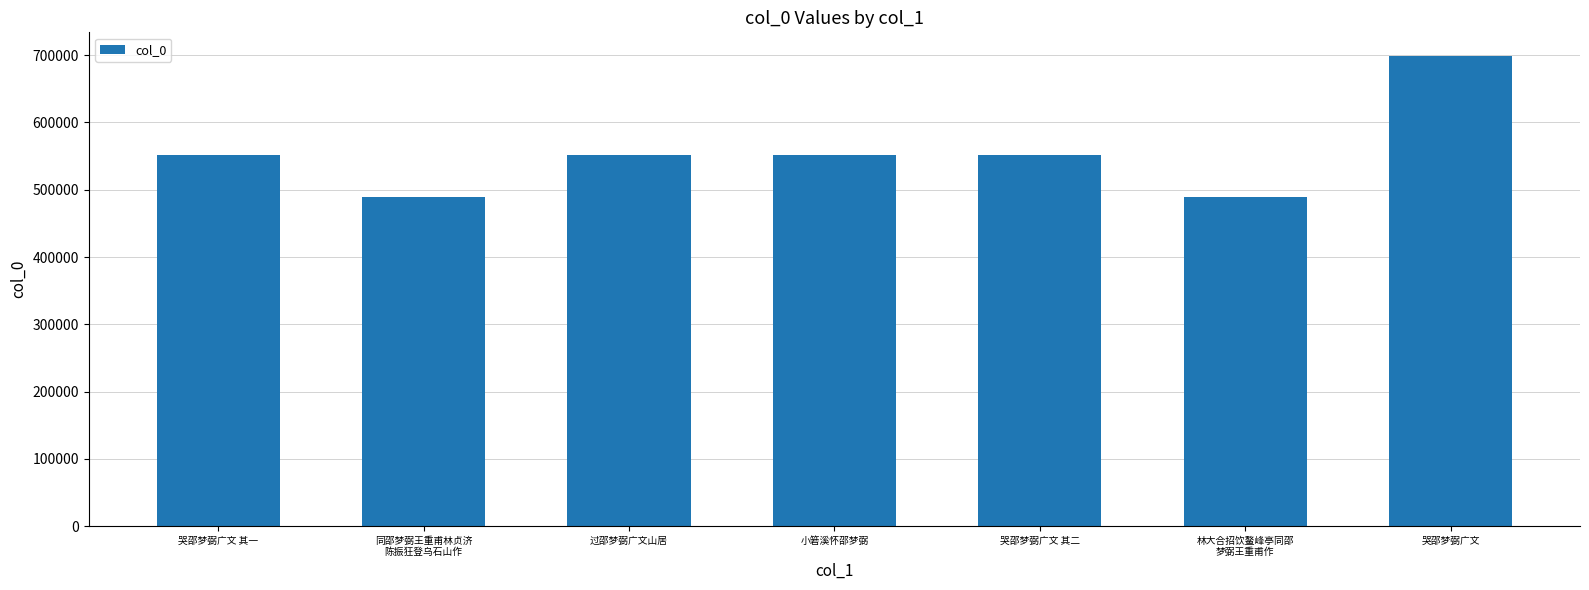

The value at 哭邵梦弼广文 其二 is 550979. True or false?

True